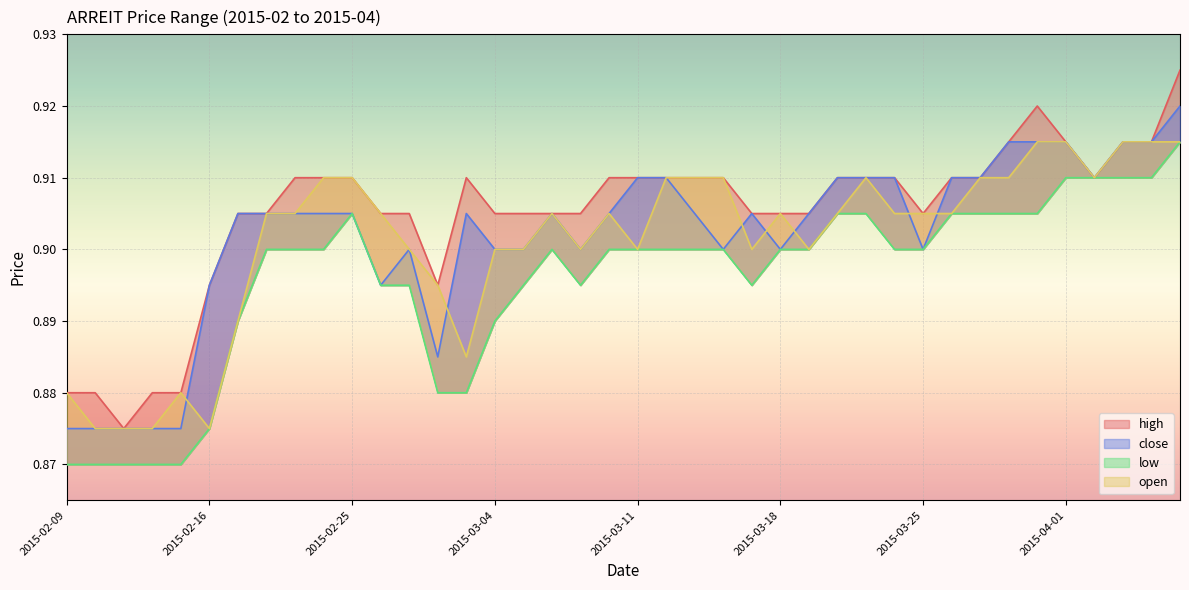

Which category has the highest value across all series?

2015-04-07